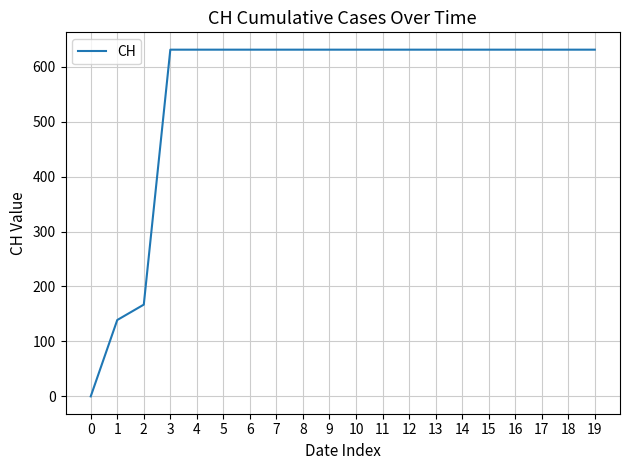

What is the maximum value shown in the chart?

631